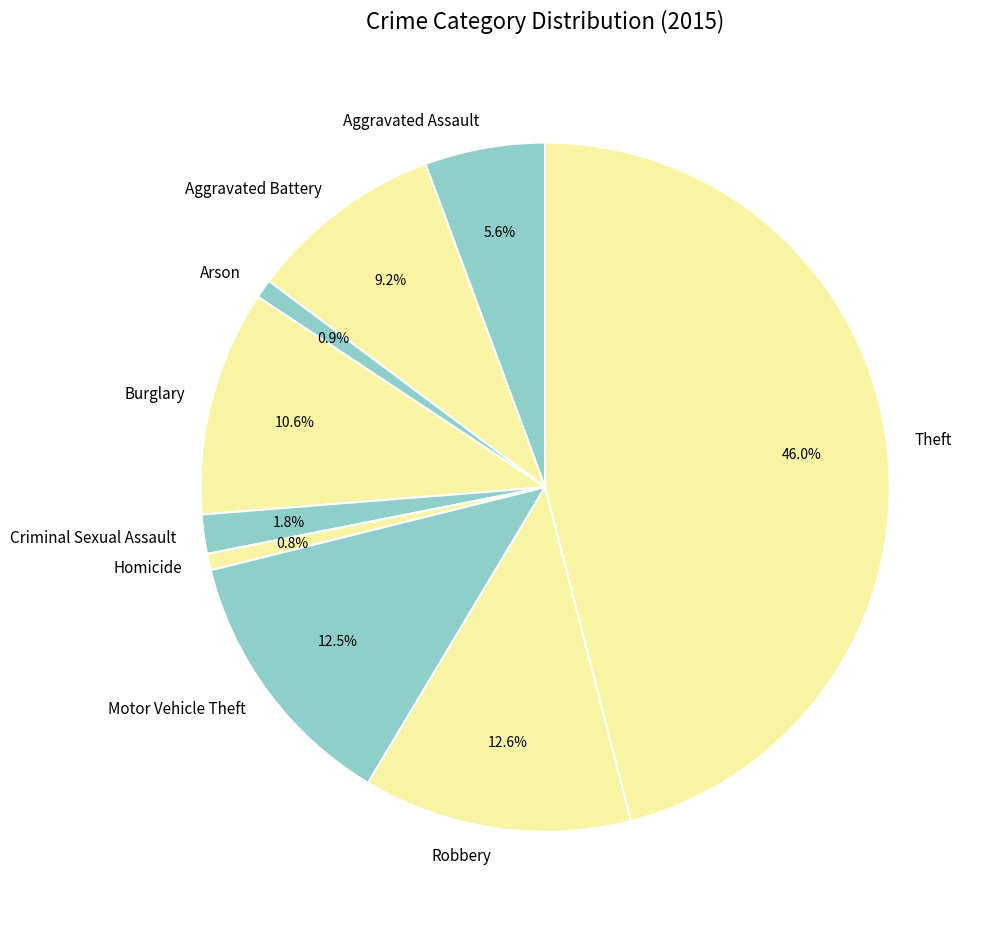

How many slices are in this pie chart?

9